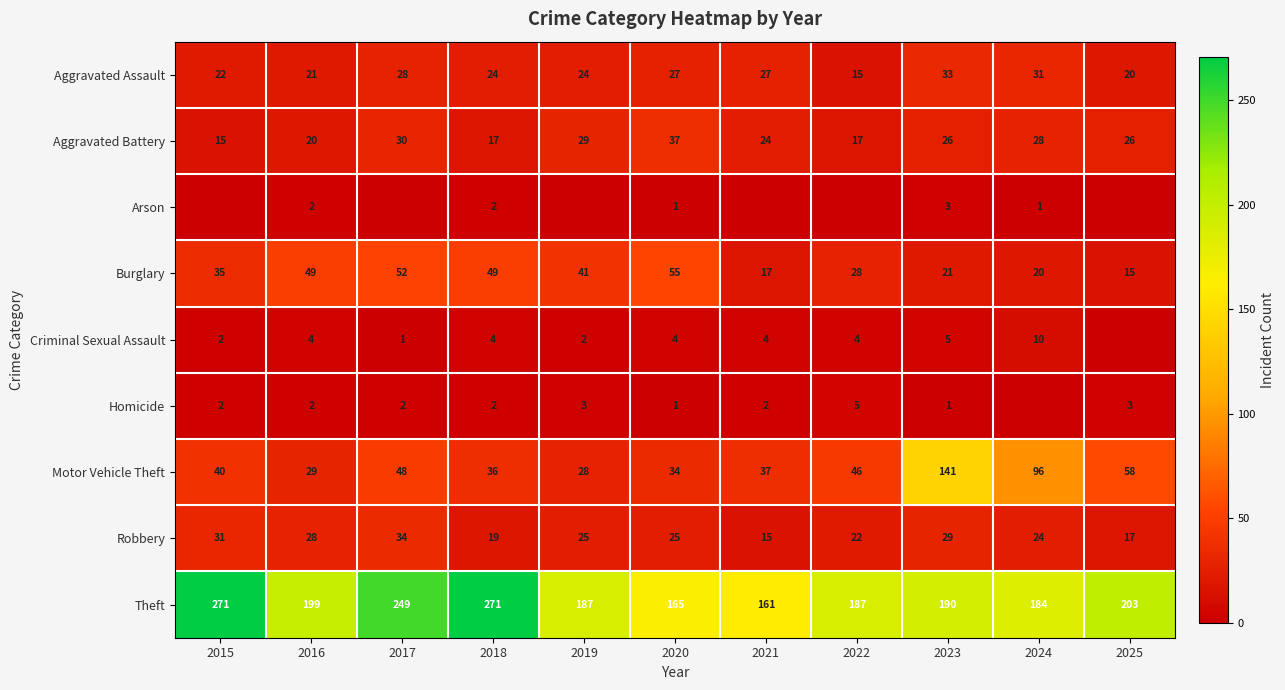

Which category has the lowest value in the Theft series?

2021